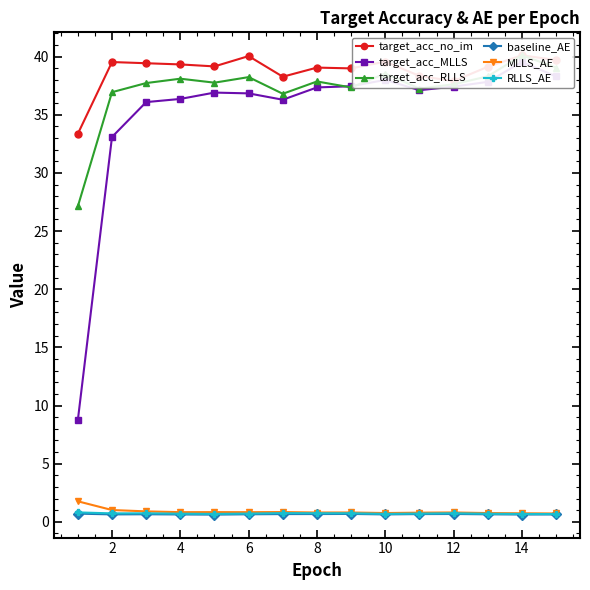

True or false: target_acc_MLLS and RLLS_AE cross at least once.

False